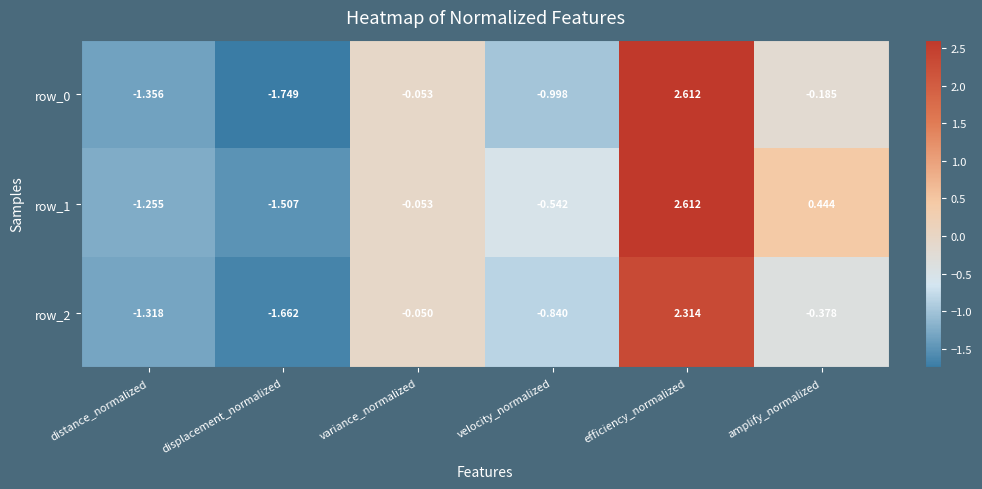

Which category has the highest value across all series?

efficiency_normalized